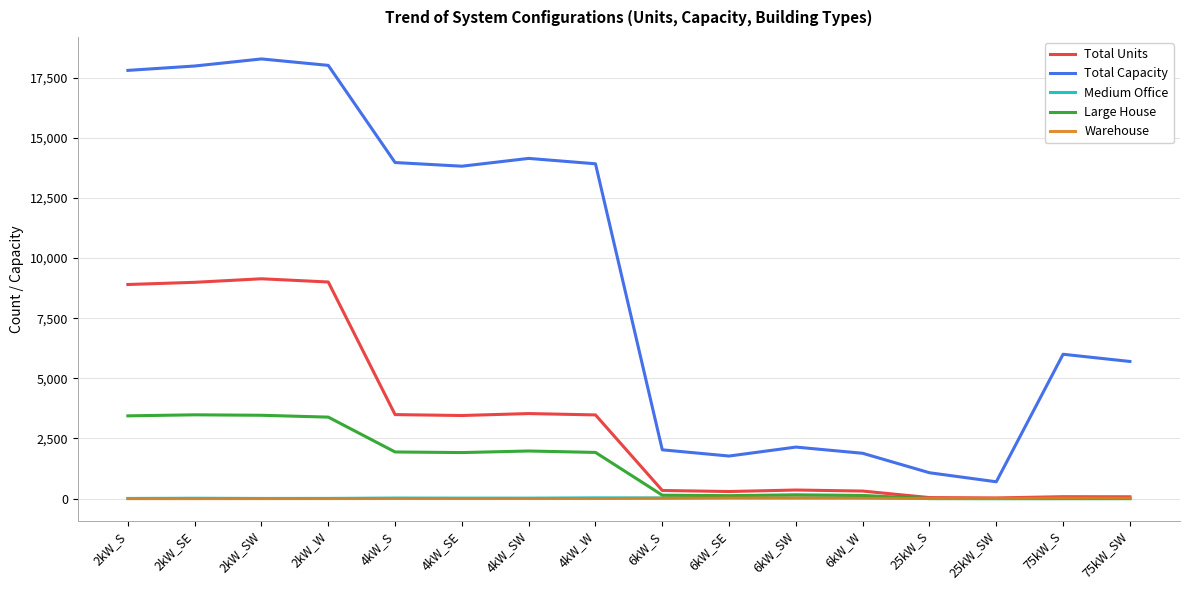

What position from the right is 25kW_S?

4